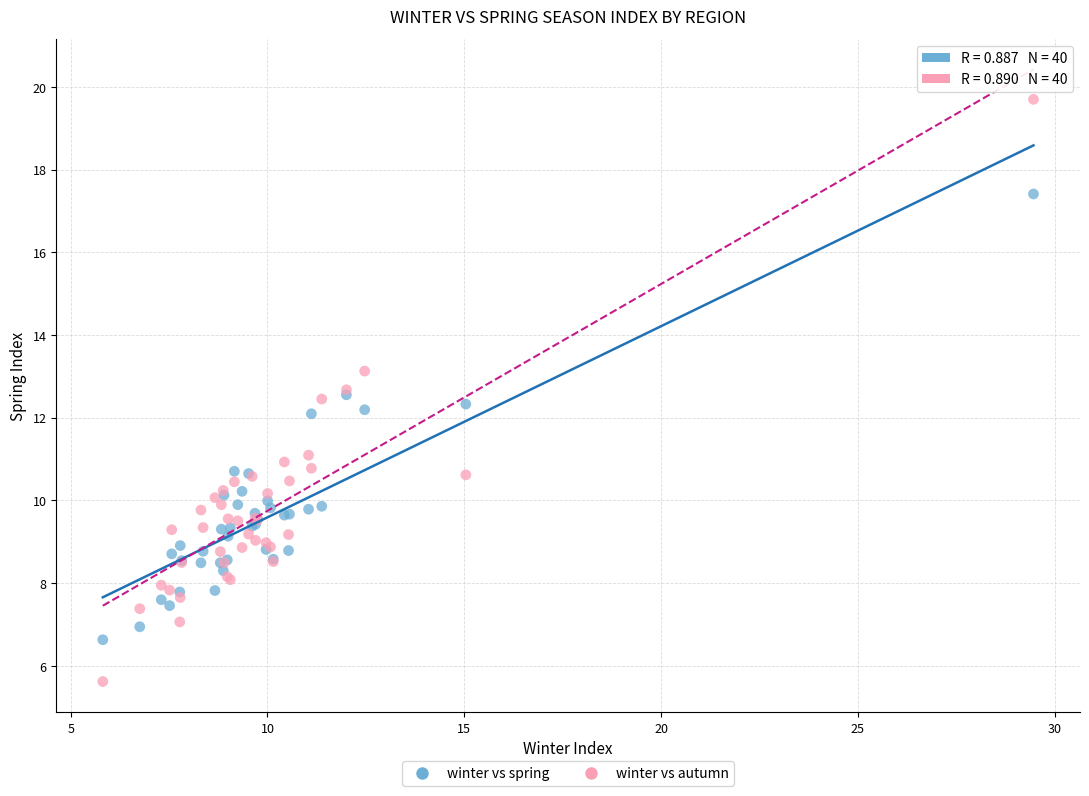

Which series contains the highest Y value?

winter vs autumn